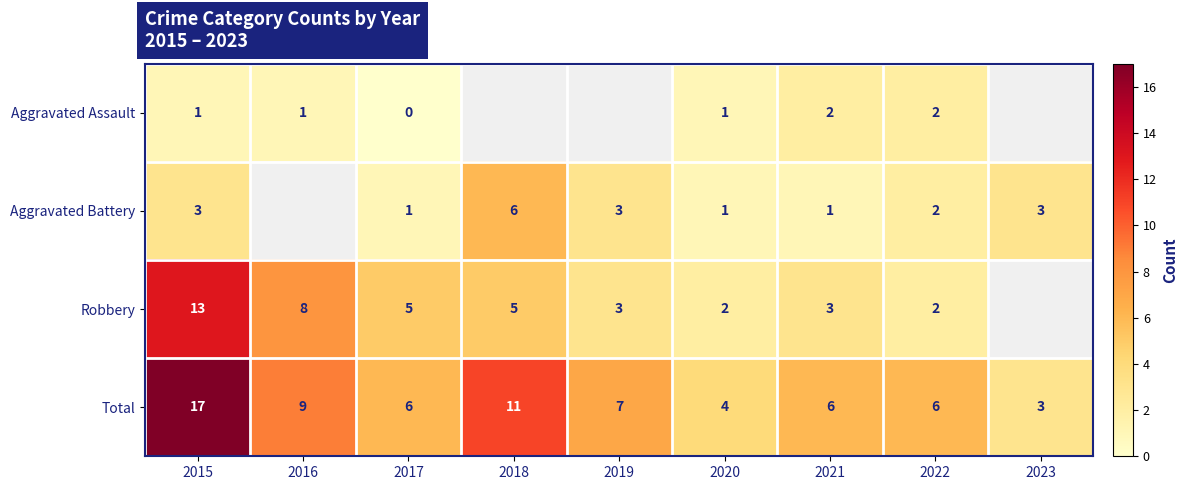

The value of Aggravated Battery at 2019 is 3. True or false?

True